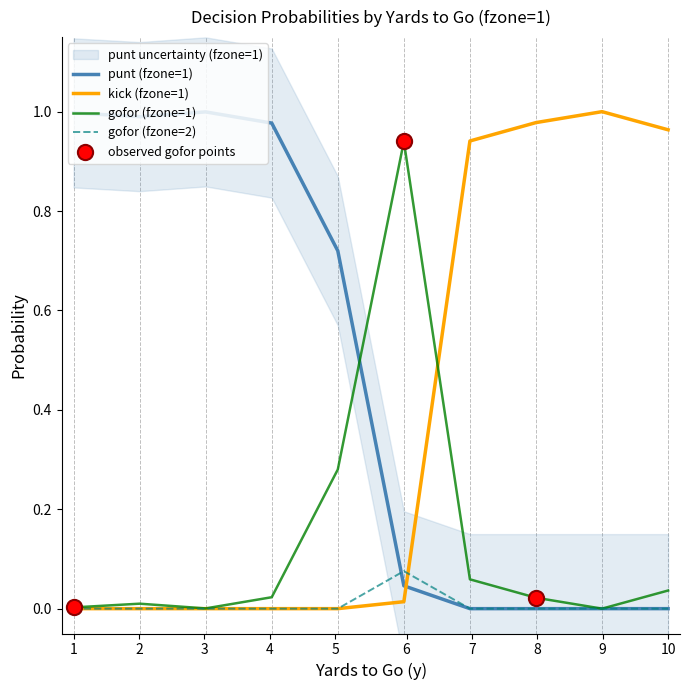

Which series has the widest spread of Y values?

kick (fzone=1)